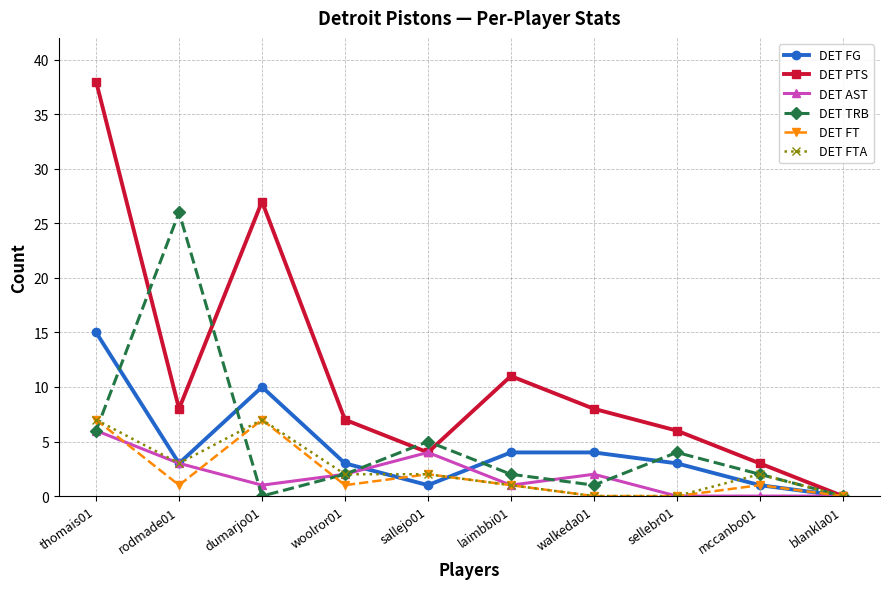

What is the sum of the DET FG values at walkeda01 and blankla01?

4